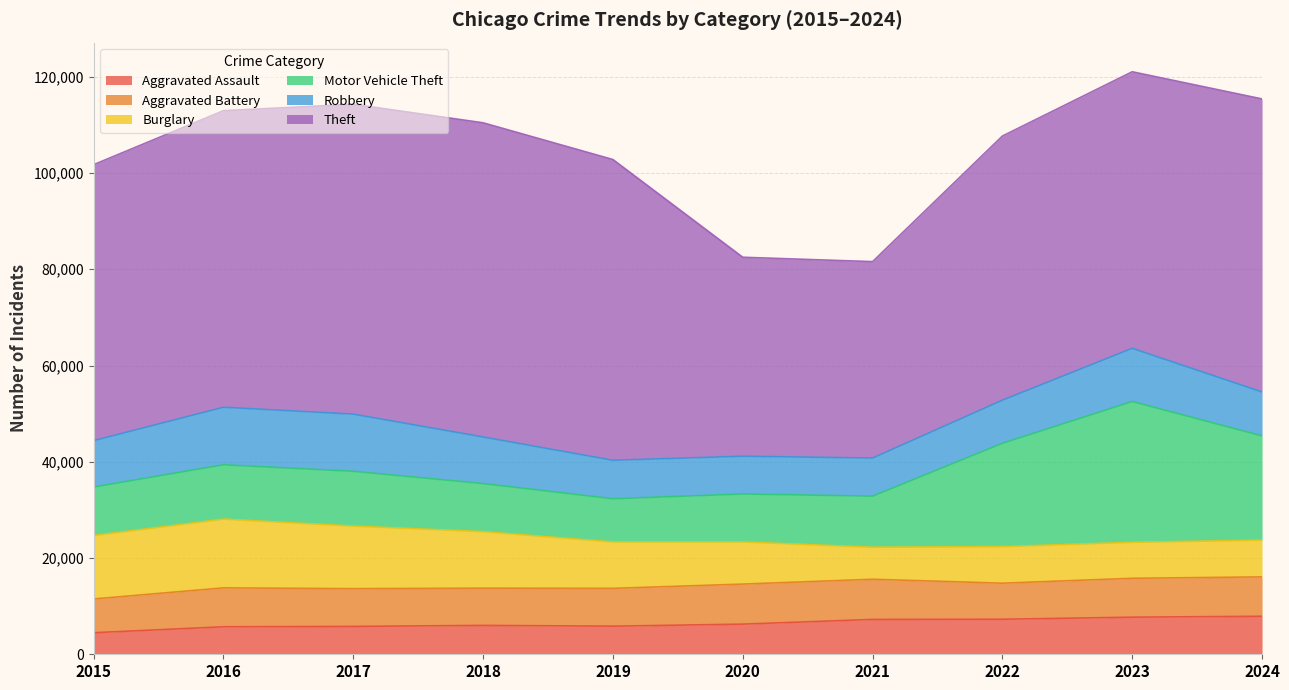

What is the sum of all Motor Vehicle Theft values?

144630